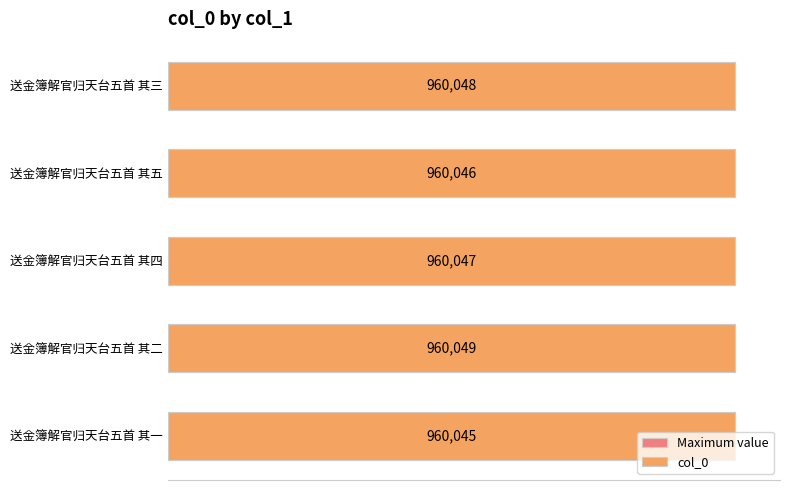

Count the number of categories in the chart.

5